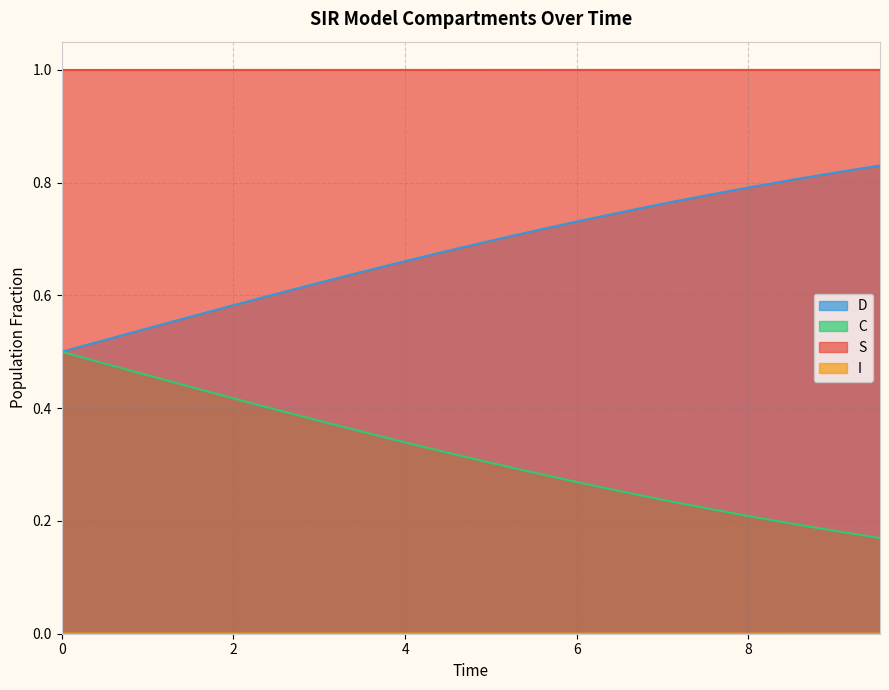

How many lines are shown in the chart?

4